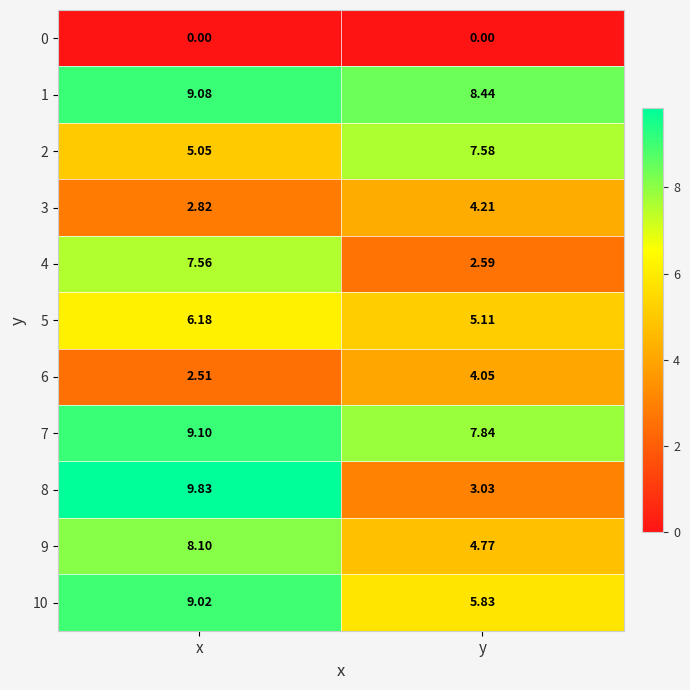

At which category does the chart reach its peak across all series?

x